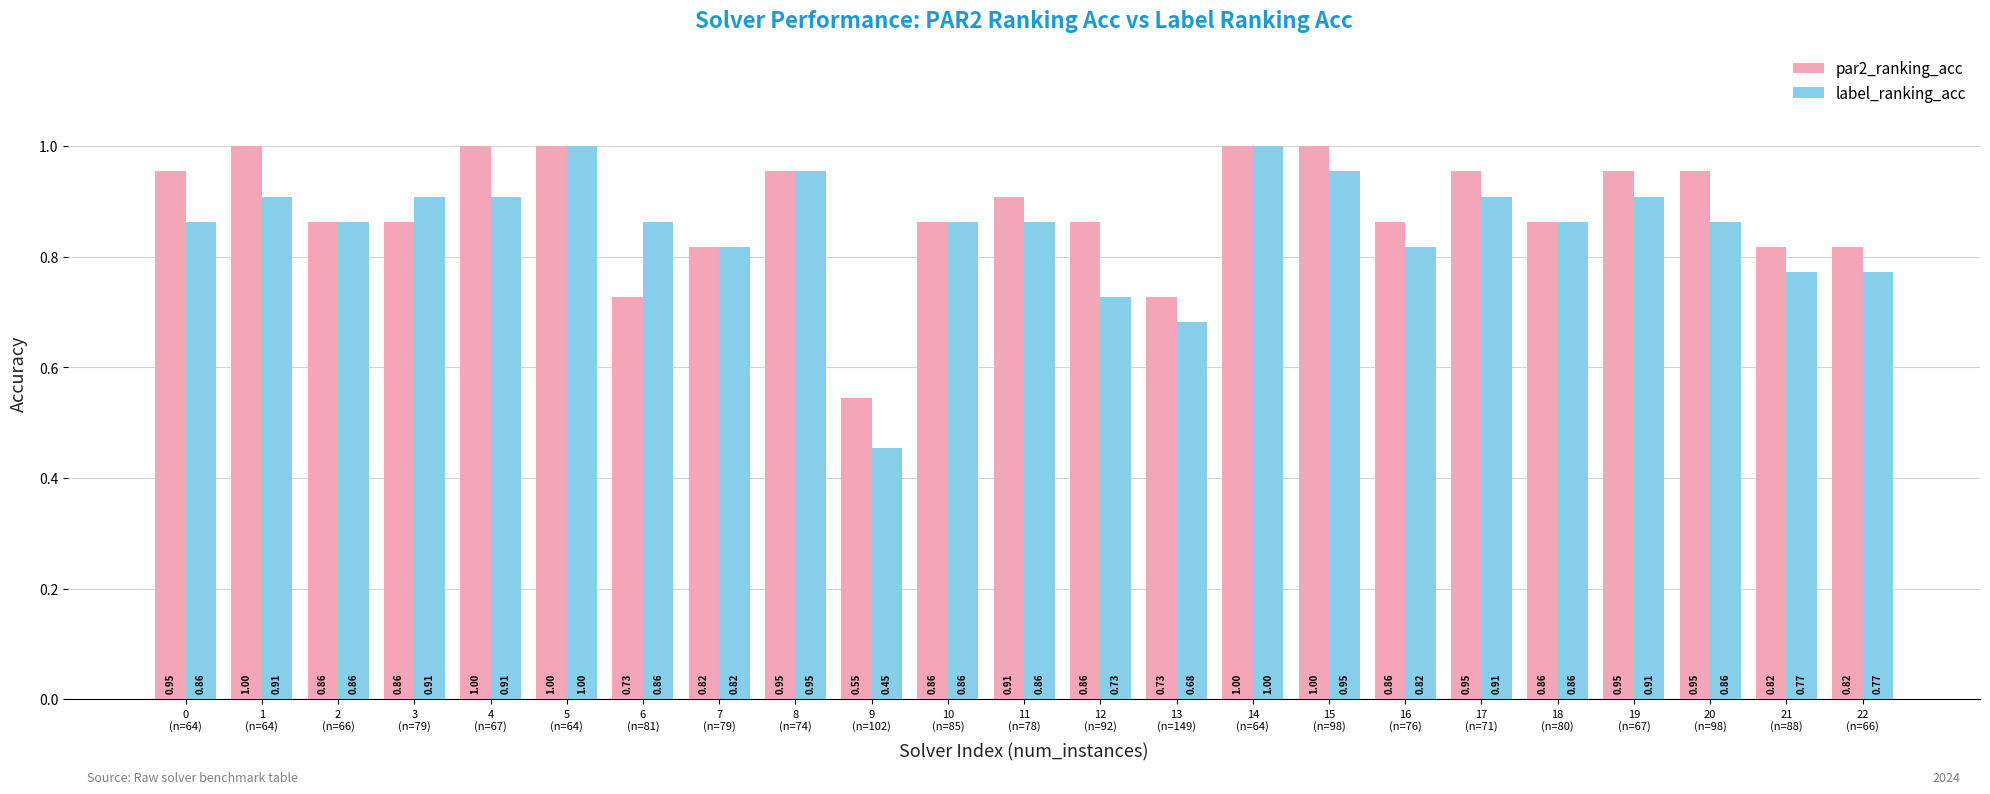

At which label does label_ranking_acc reach its minimum?

9
(n=102)